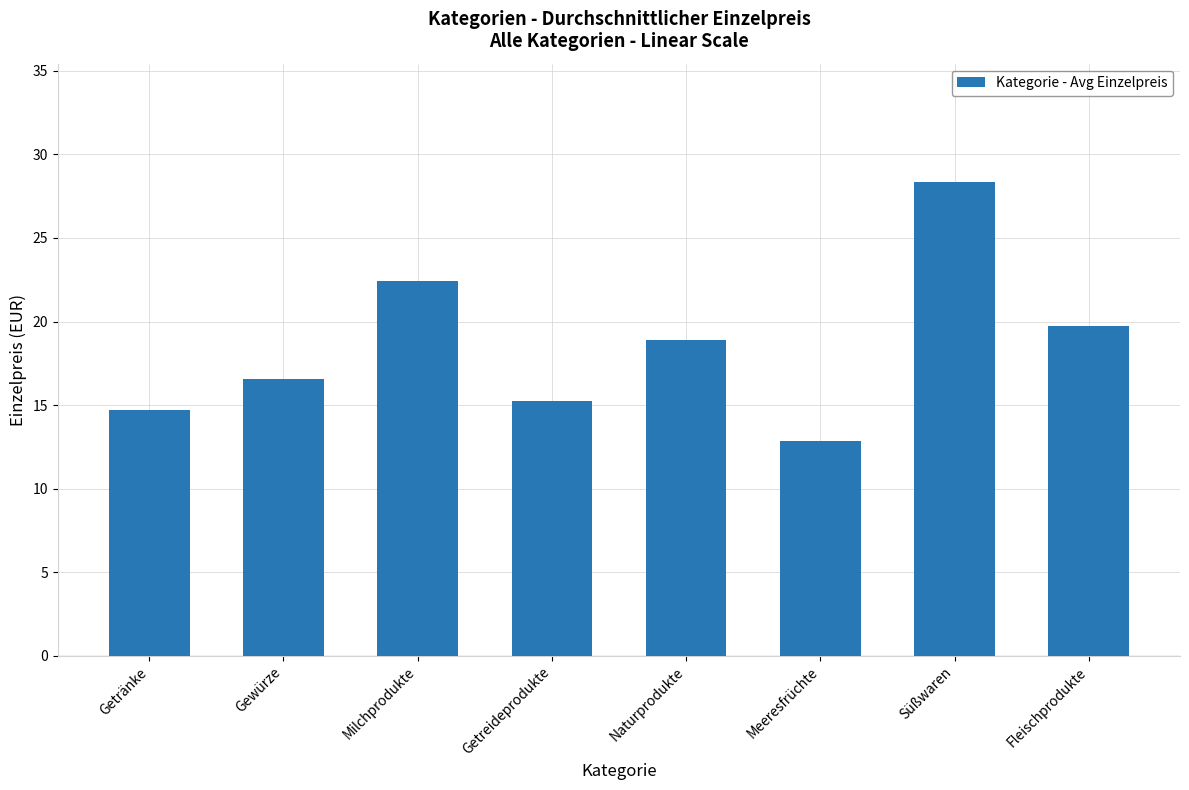

Approximately how many times larger is the value at Getränke compared to Milchprodukte?

0.7